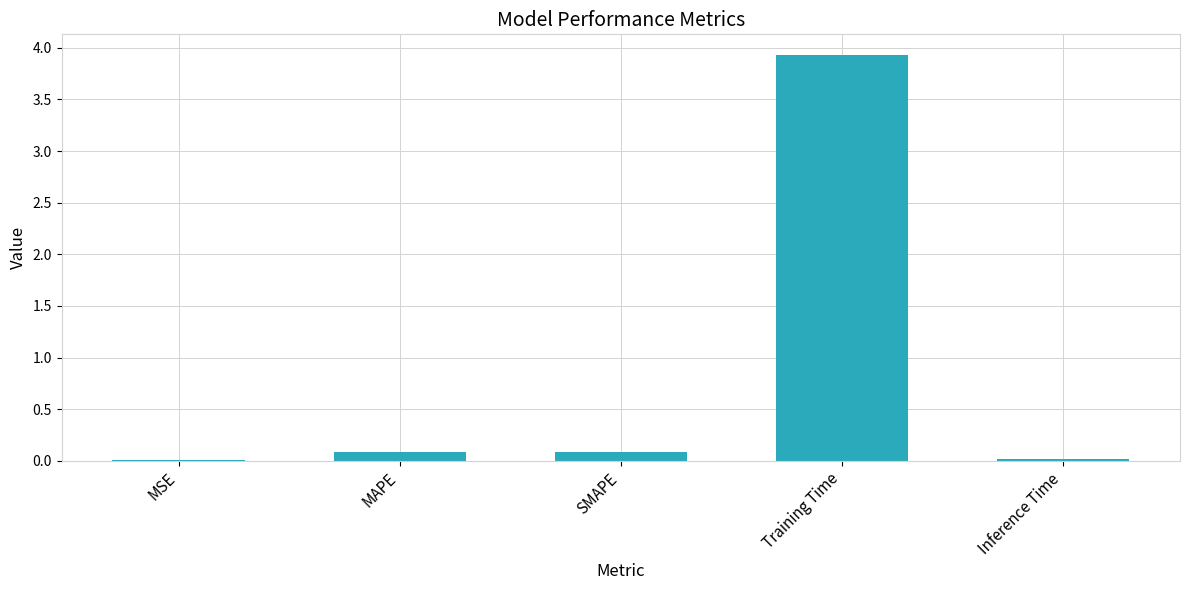

Which label corresponds to the largest value in the chart?

Training Time